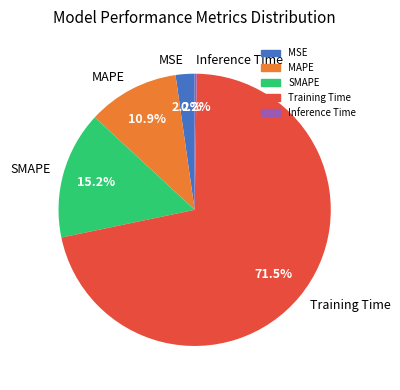

What percentage is NOT represented by MSE?

97.8%